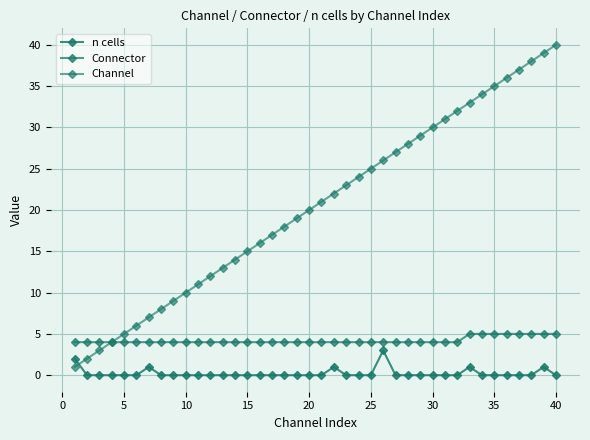

List the series in order of their peak value, highest first.

Channel, Connector, n cells